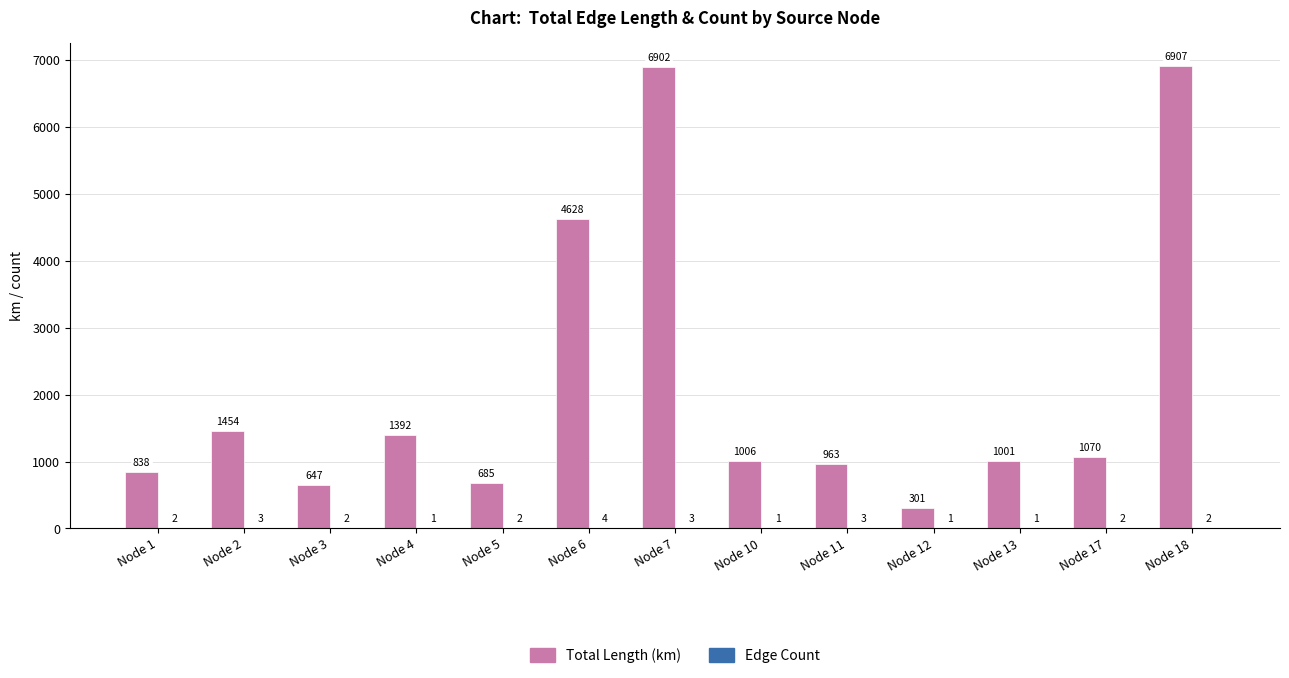

At which category is the sum across all series the highest?

Node 18